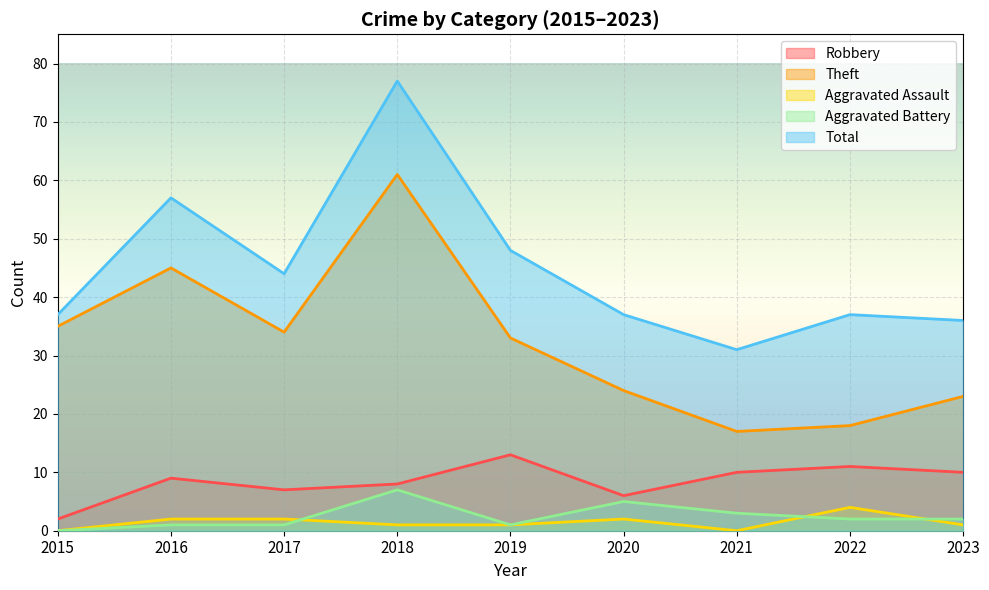

How many lines are shown in the chart?

5